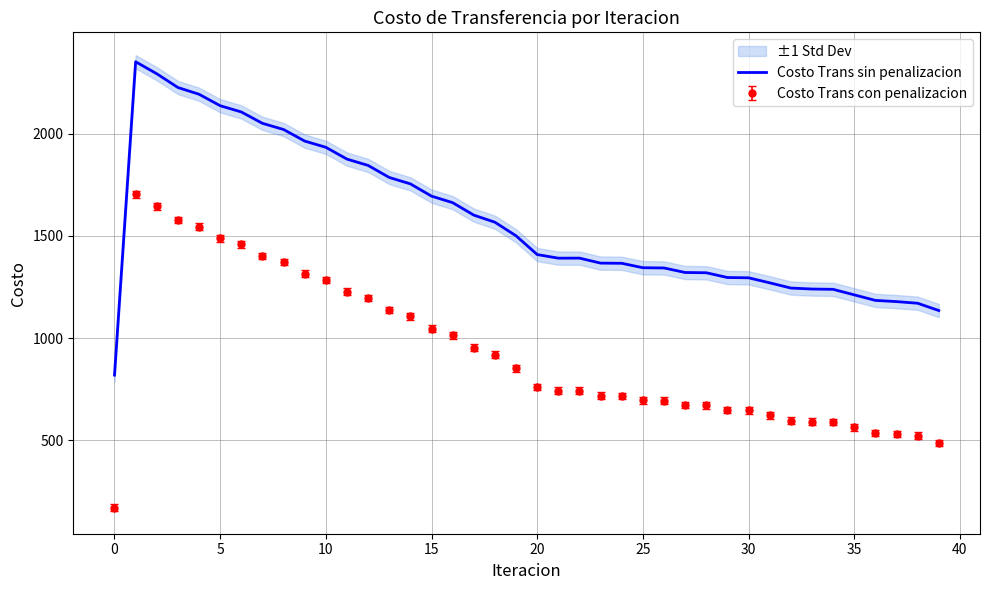

True or false: Costo Trans sin penalizacion and Costo Trans con penalizacion intersect in this chart.

False